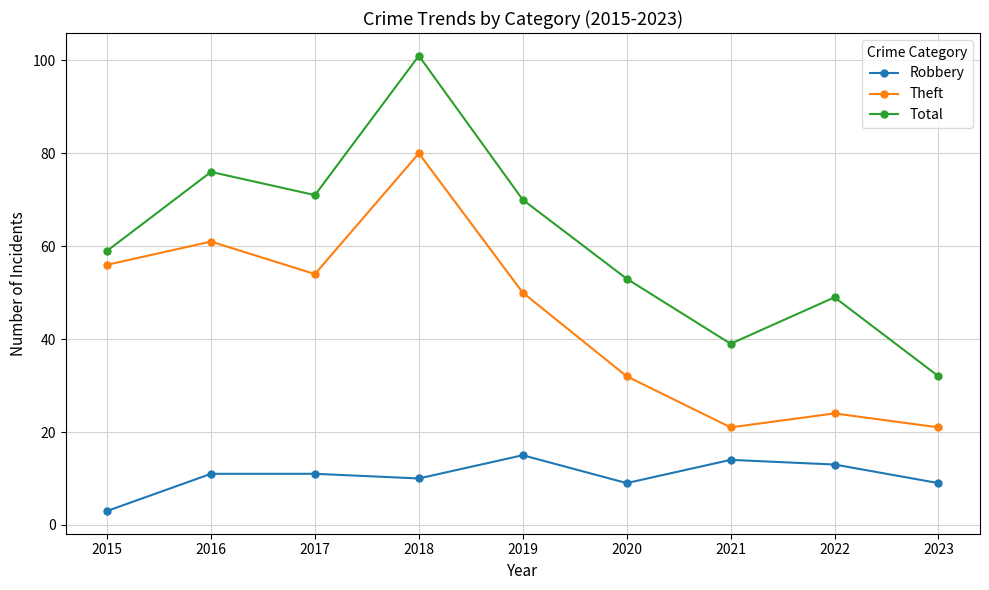

Where is the first local minimum for Robbery?

2018